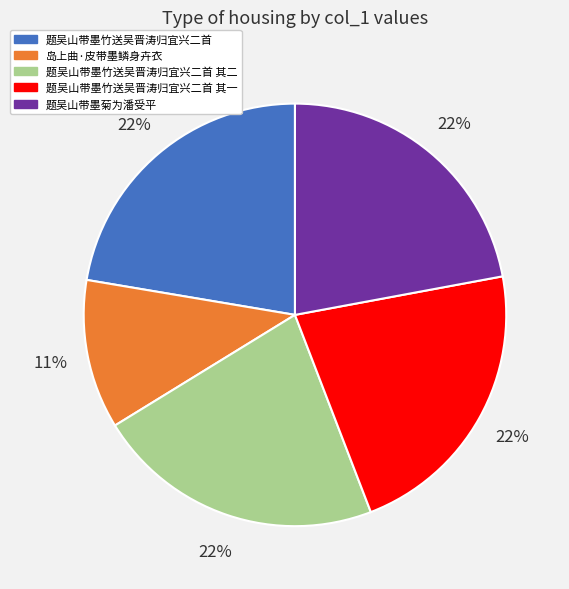

Does any single category account for the majority?

No